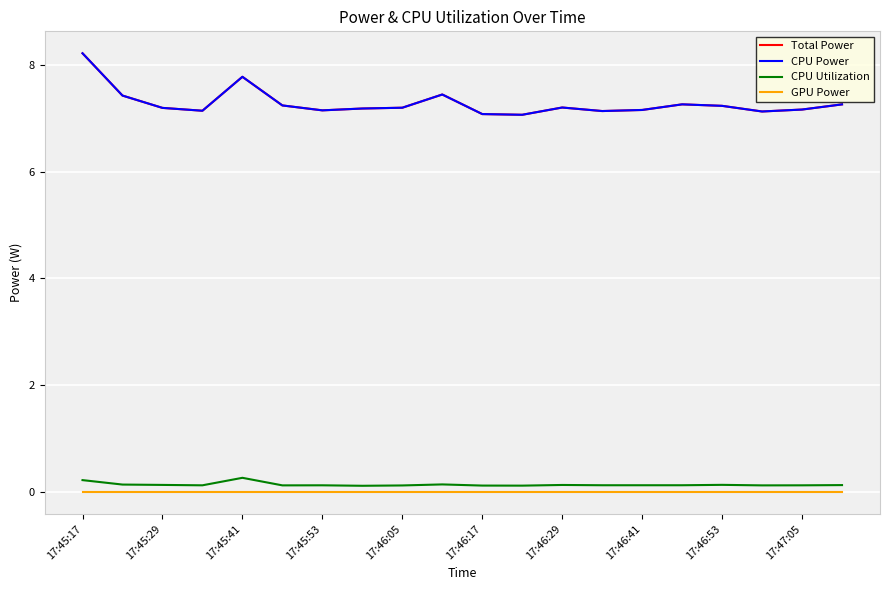

True or false: Total Power and CPU Utilization intersect in this chart.

False